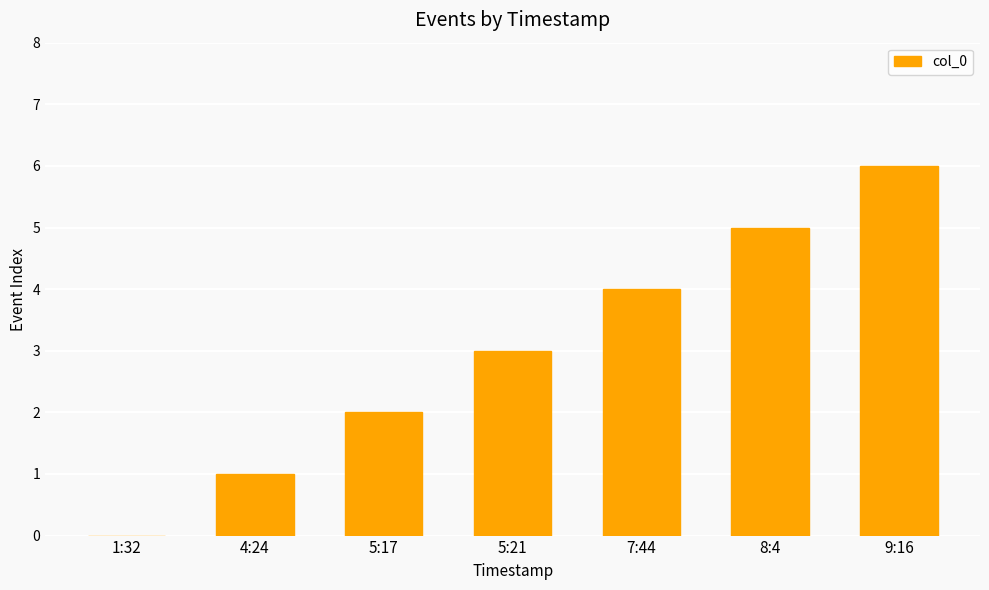

Where is the data nearest to the value 3?

5:21